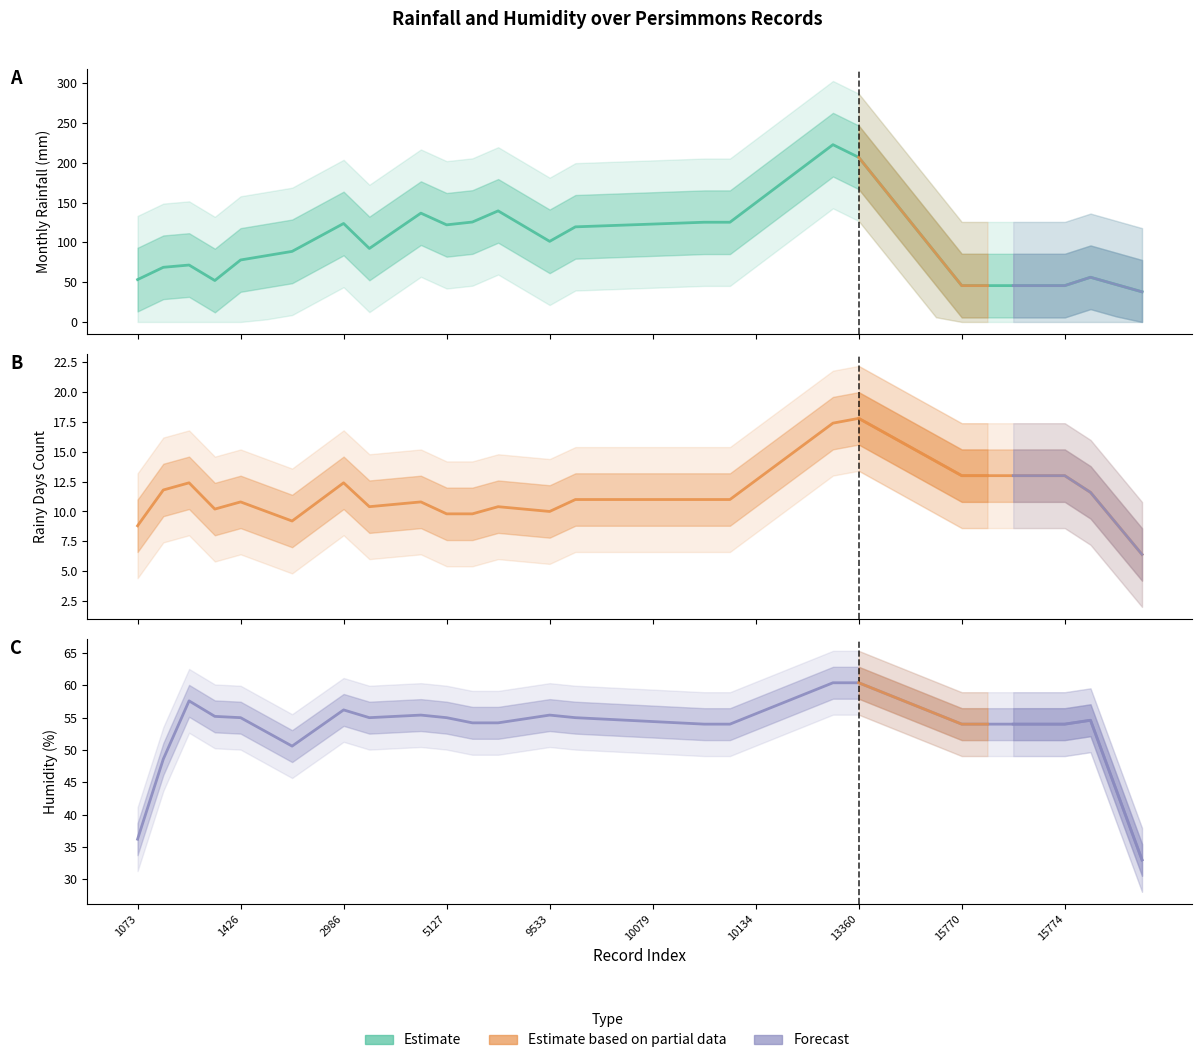

What is the value of the monthly_rainfall_mm point at the 24th from the left?

125.4